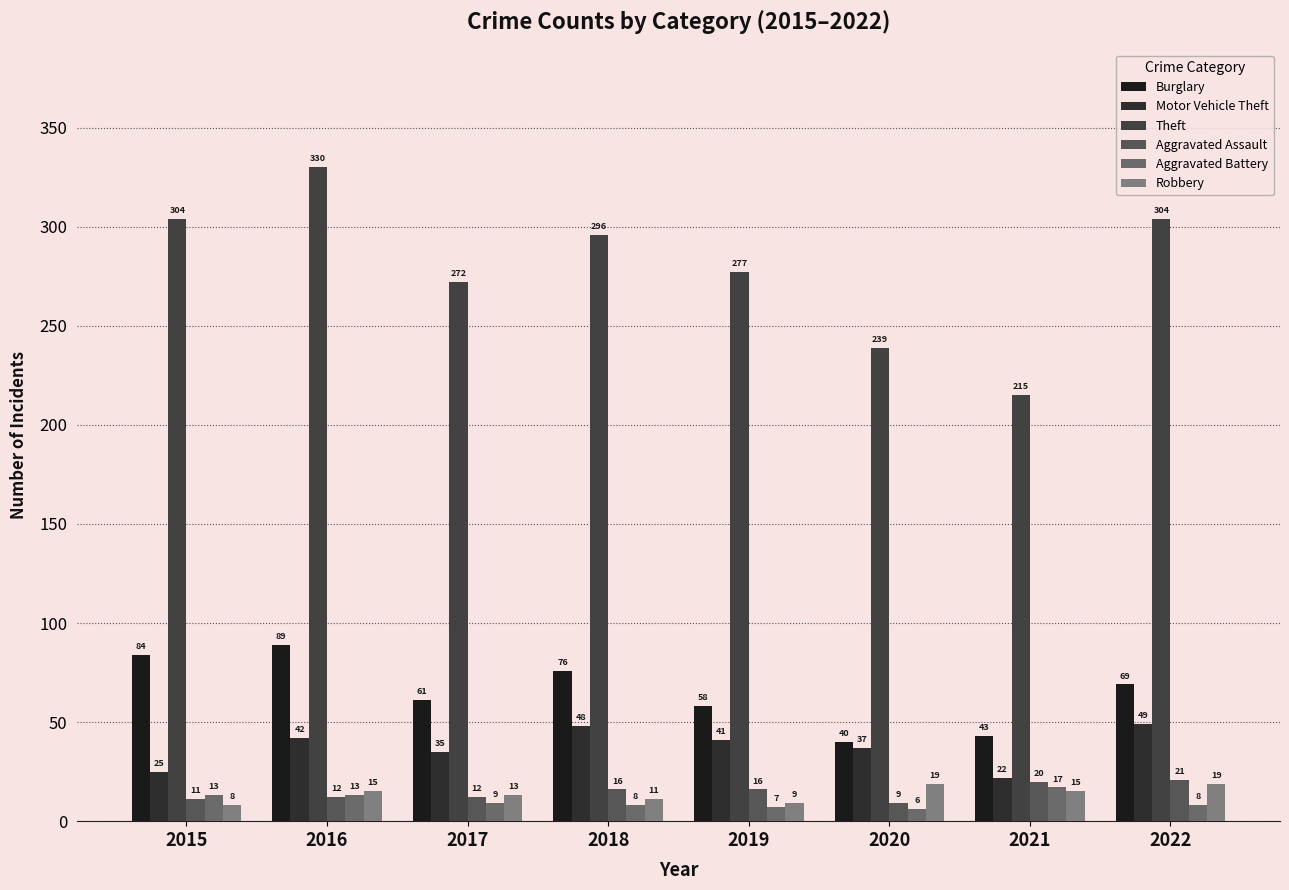

How many data points in Motor Vehicle Theft are less than 41?

4